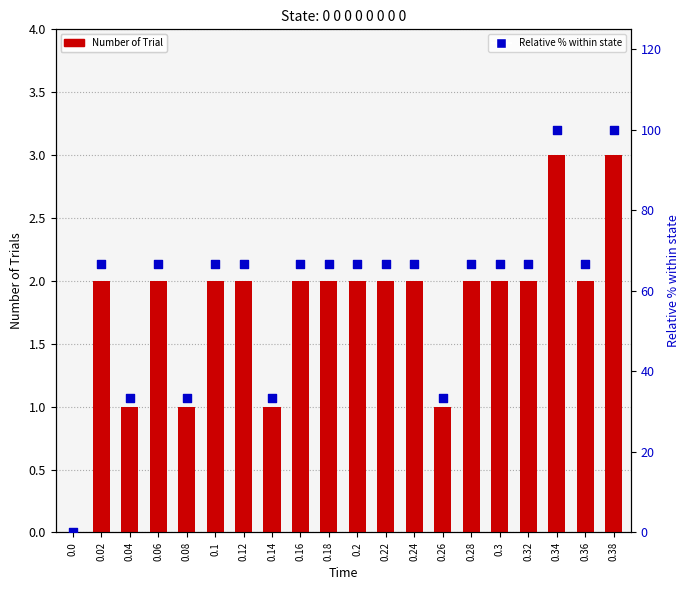

At how many categories does at least one series exceed 17?

19